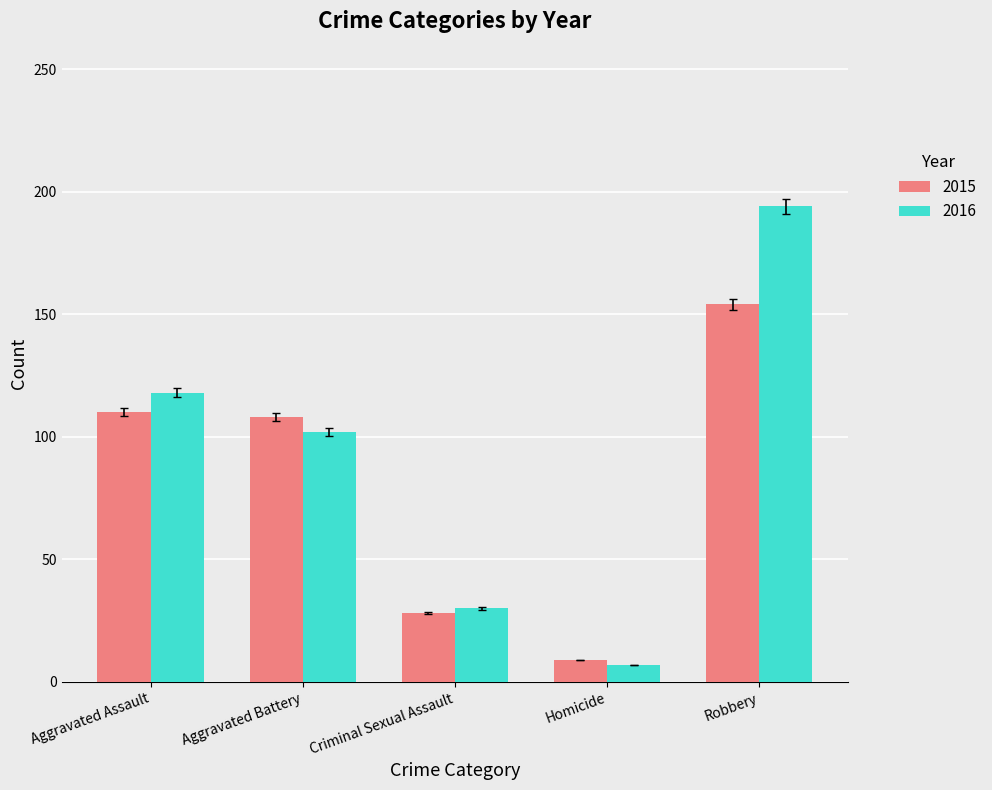

Read the 2015 value at Robbery.

154